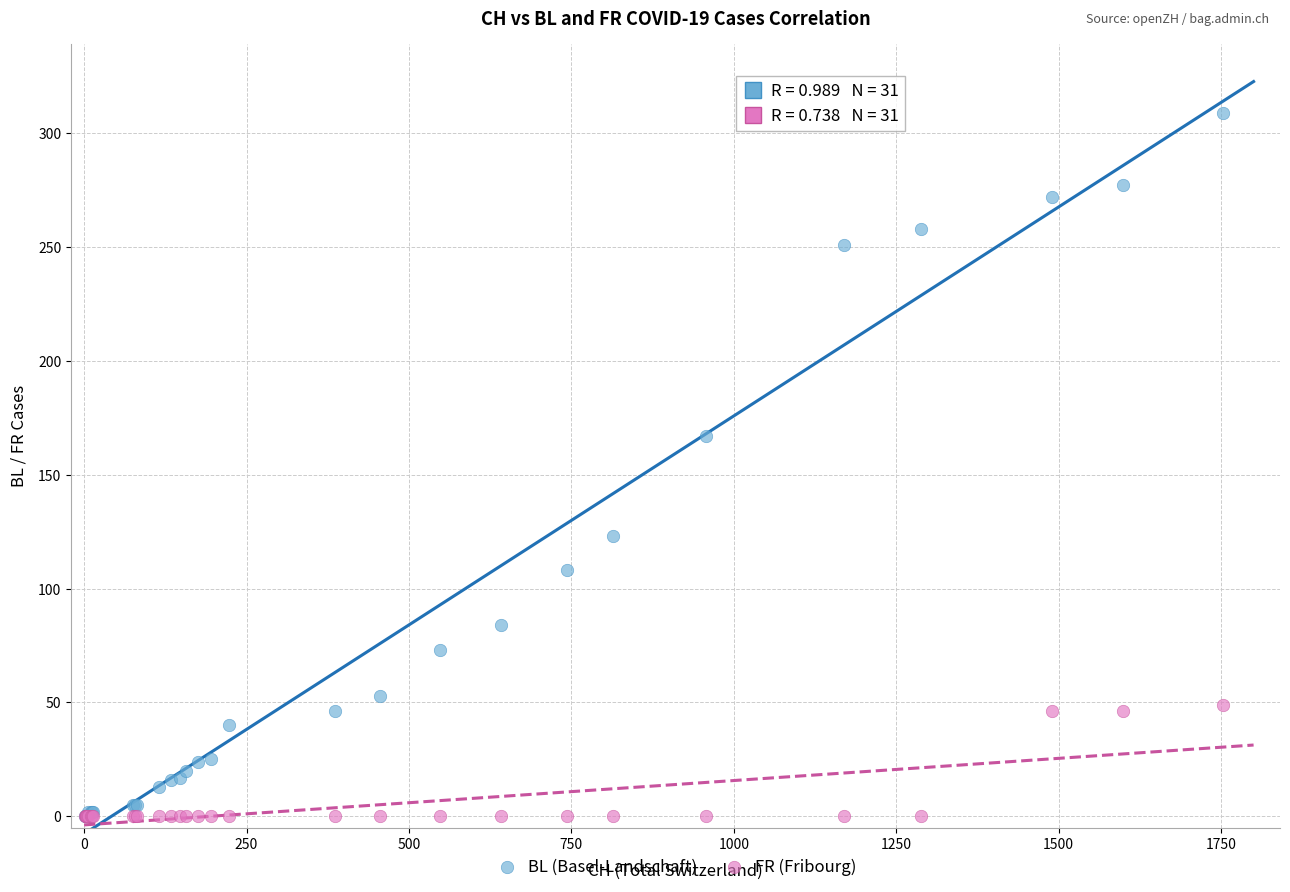

Across all series, what Y value is closest to 154?

167